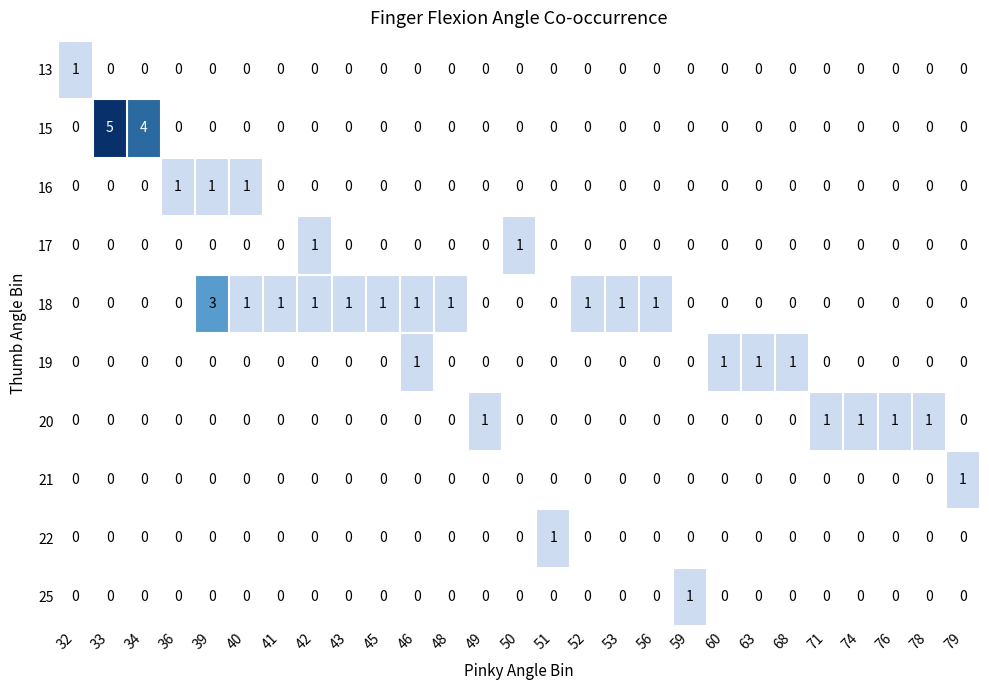

Which category has the highest value across all series?

33